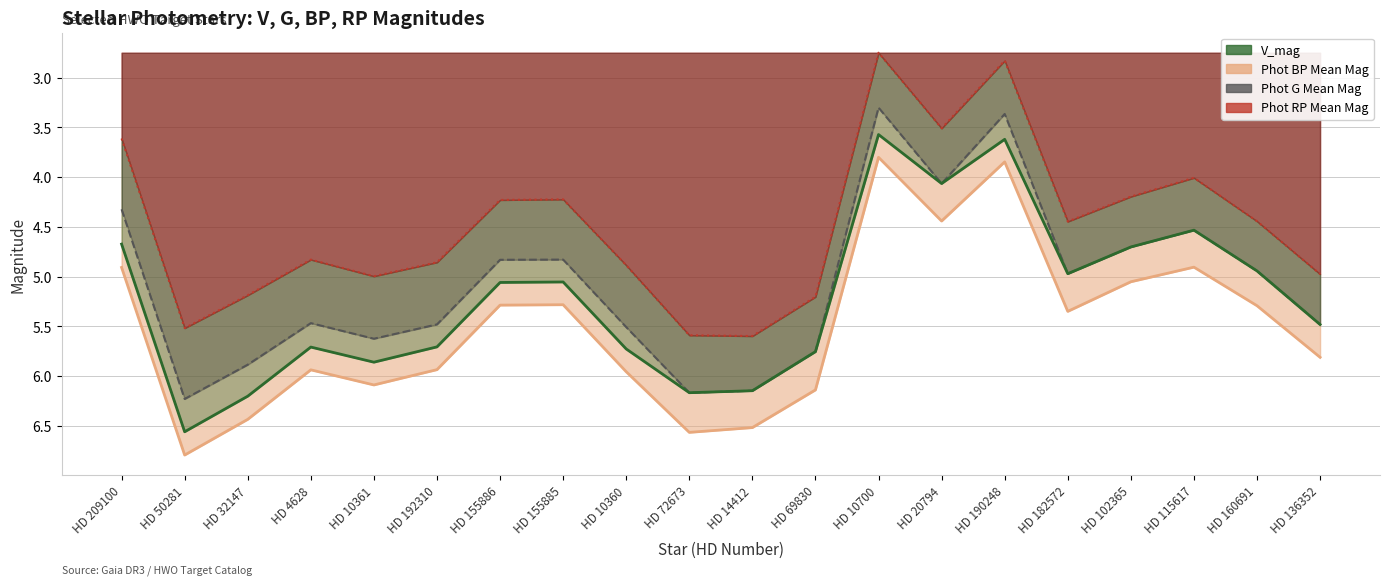

Rank the series at HD 10360 from lowest to highest value.

Phot RP Mean Mag, Phot G Mean Mag, V_mag, Phot BP Mean Mag